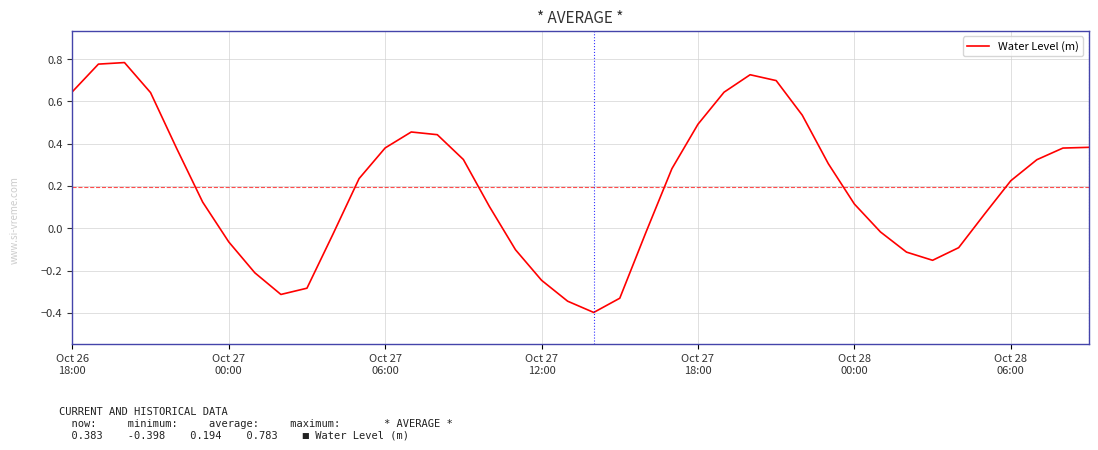

What is the minimum value shown in the chart?

-0.4